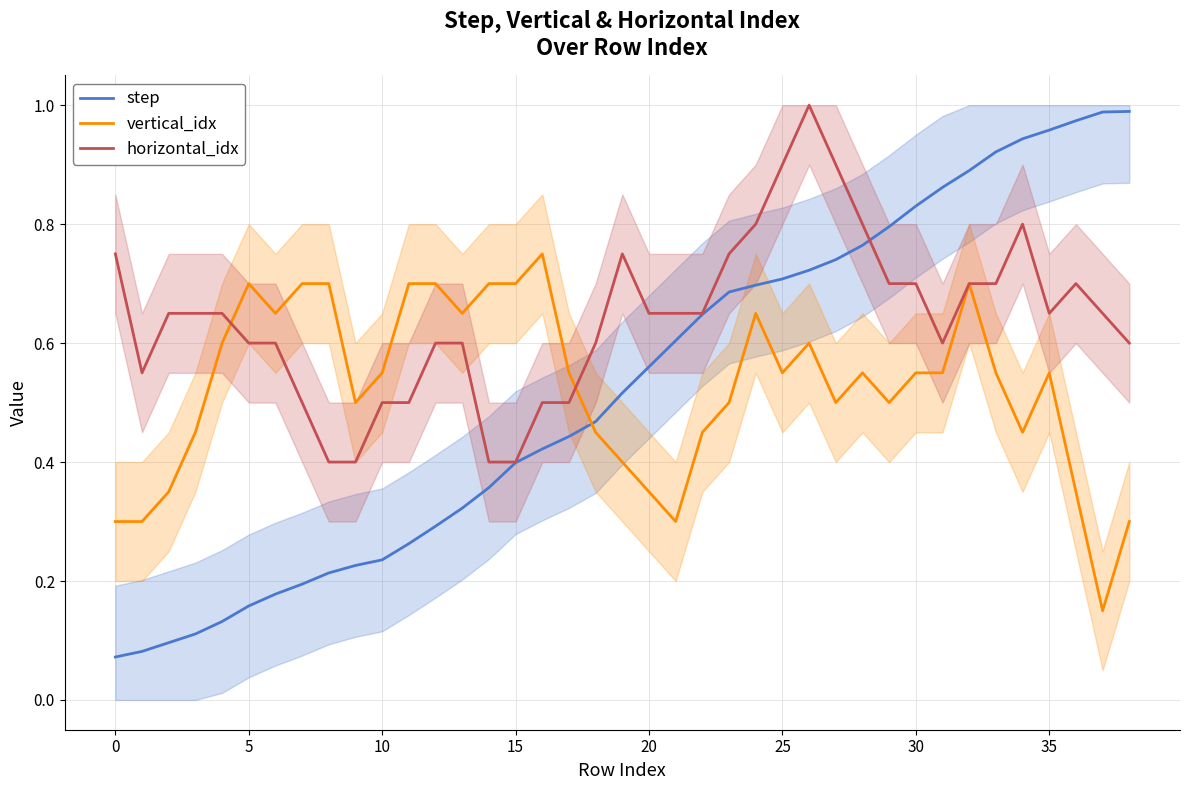

What is the label of the 4th point from the right?

35